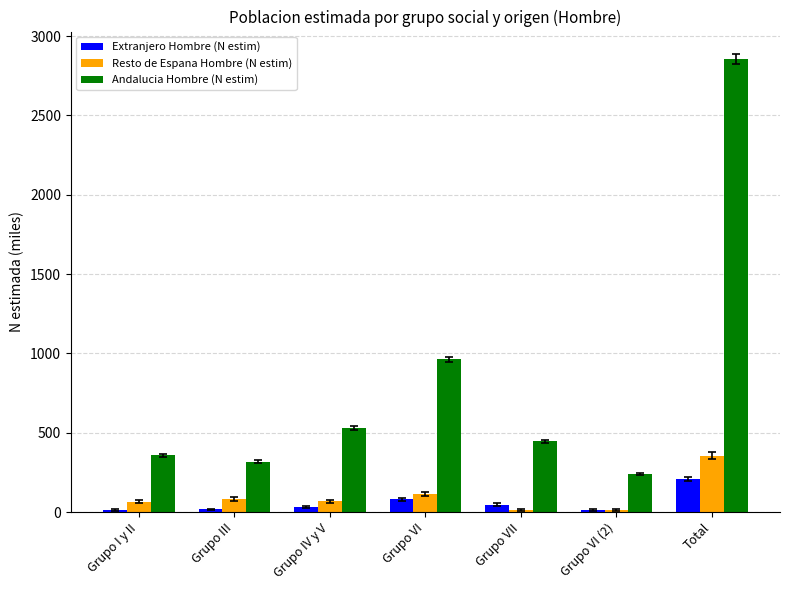

How many values in the Andalucia Hombre (N estim) series are below 447?

3